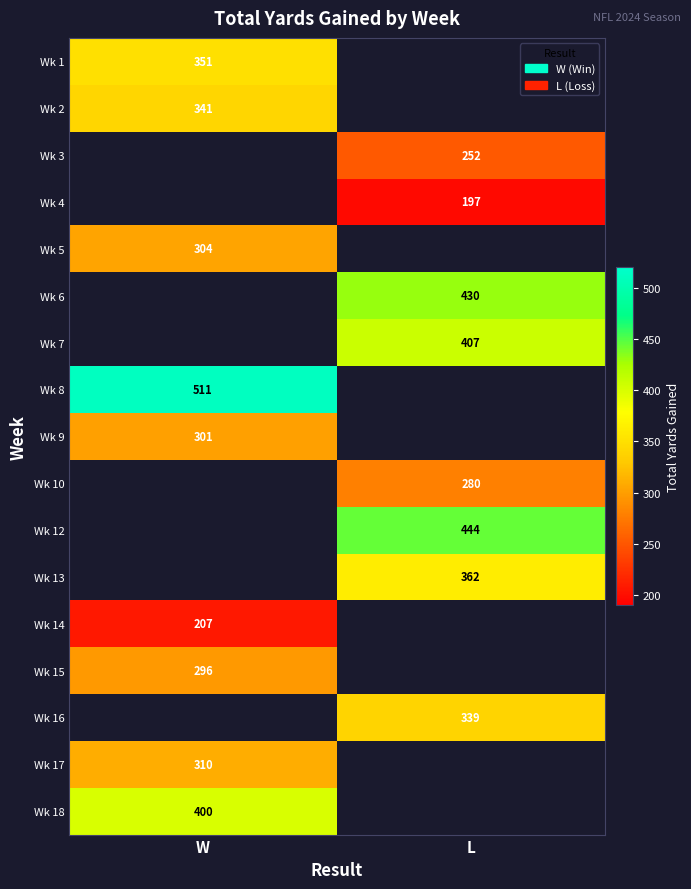

True or false: Wk 15 has a value of 387.6 at W.

False